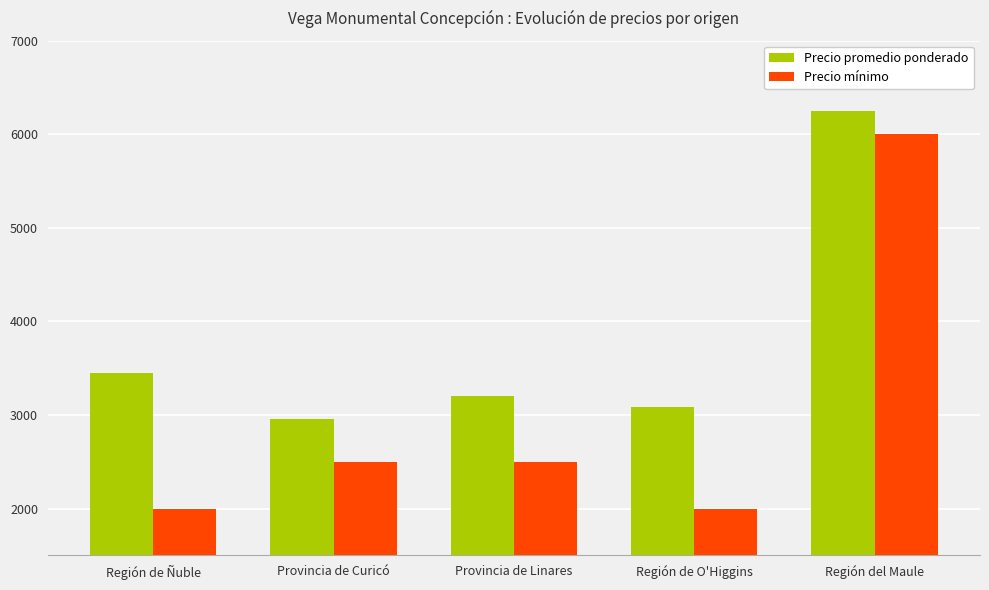

What value does the Precio promedio ponderado series have at Región de O'Higgins, to the nearest 50?

3100